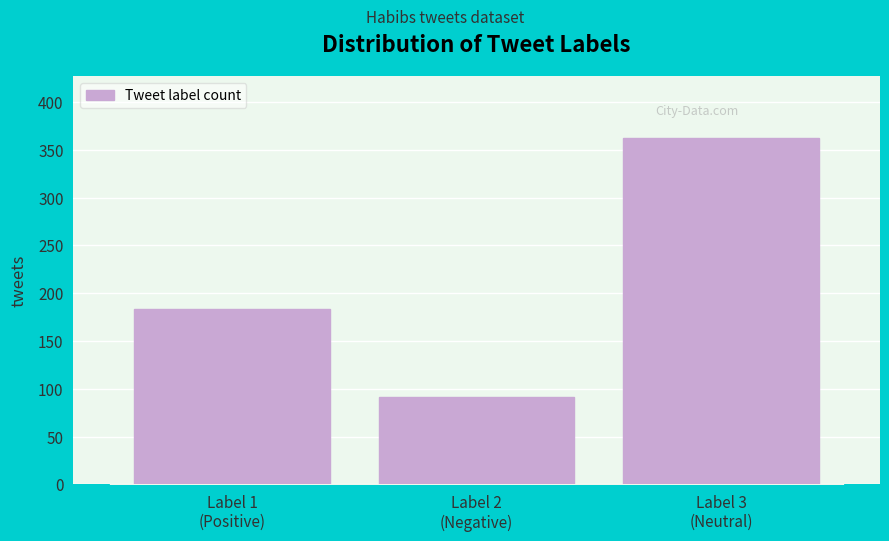

Reading right to left, transcribe all the data shown in this chart.

362	91	183